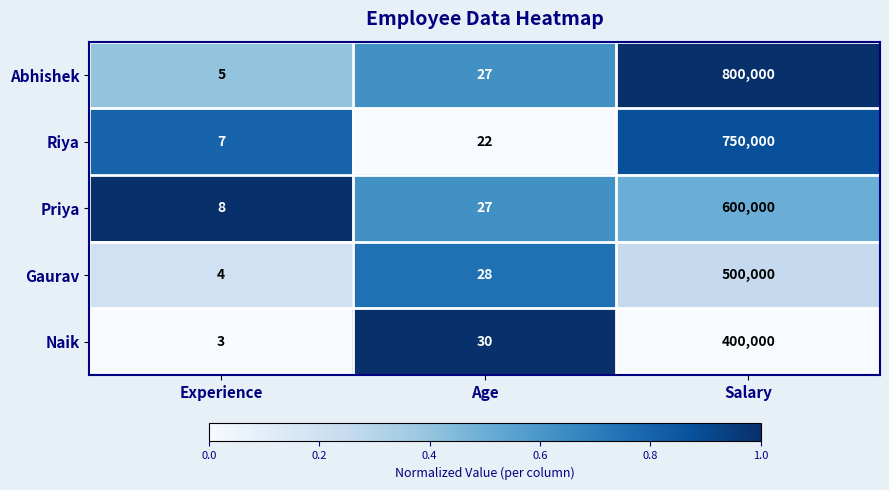

Which label corresponds to the largest value in the chart?

Salary